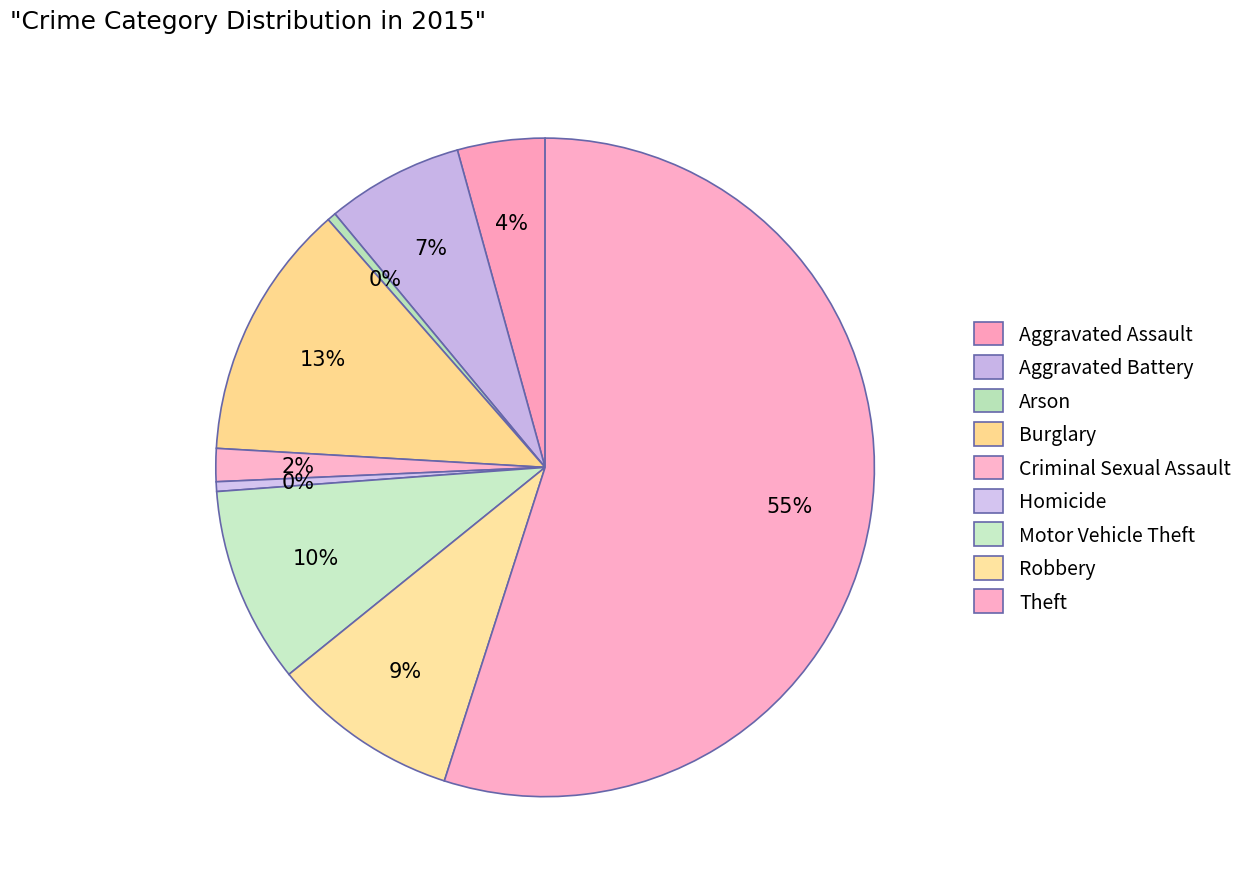

To the nearest percent, what portion does Aggravated Assault represent?

4%